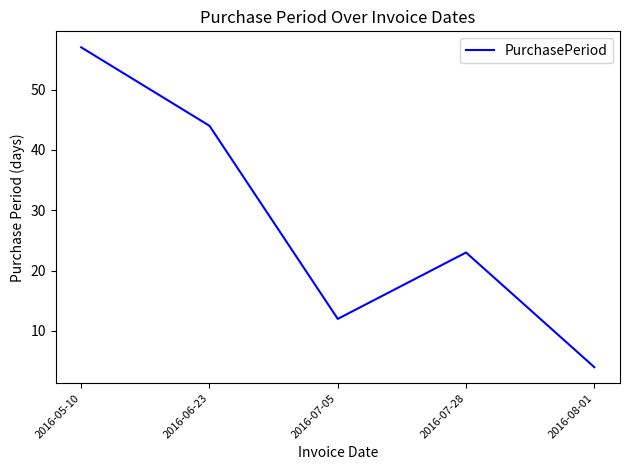

Rank the categories by value from highest to lowest.

2016-05-10, 2016-06-23, 2016-07-28, 2016-07-05, 2016-08-01